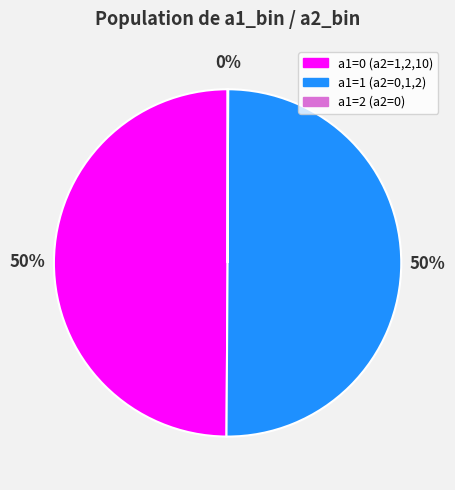

To the nearest percent, what is the combined percentage of a1=0 (a2=1,2,10) and a1=1 (a2=0,1,2)?

100%